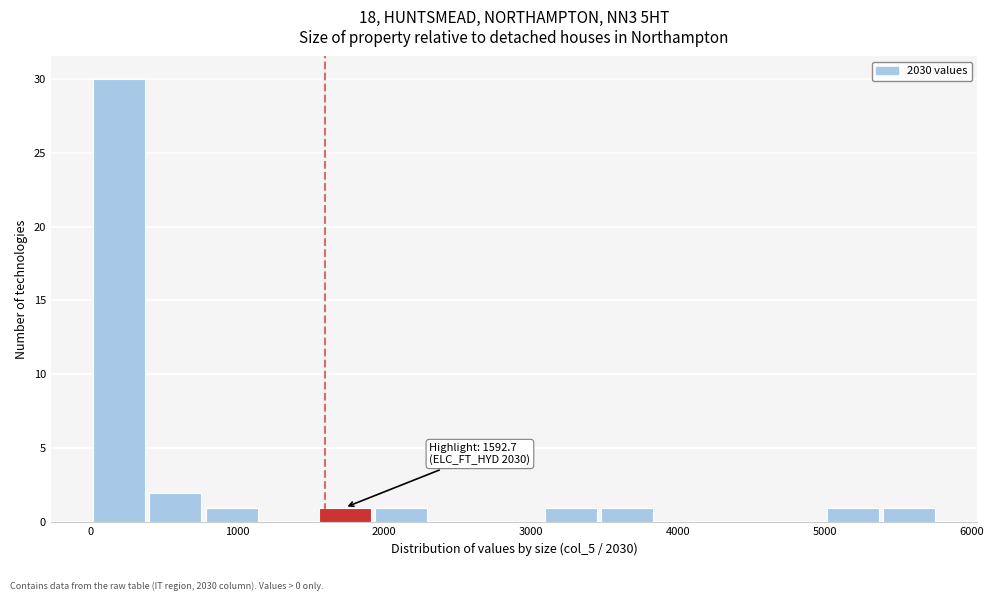

Around what value on the x-axis is the tallest bar? Give the approximate position of its centre, as read against the axis.

200